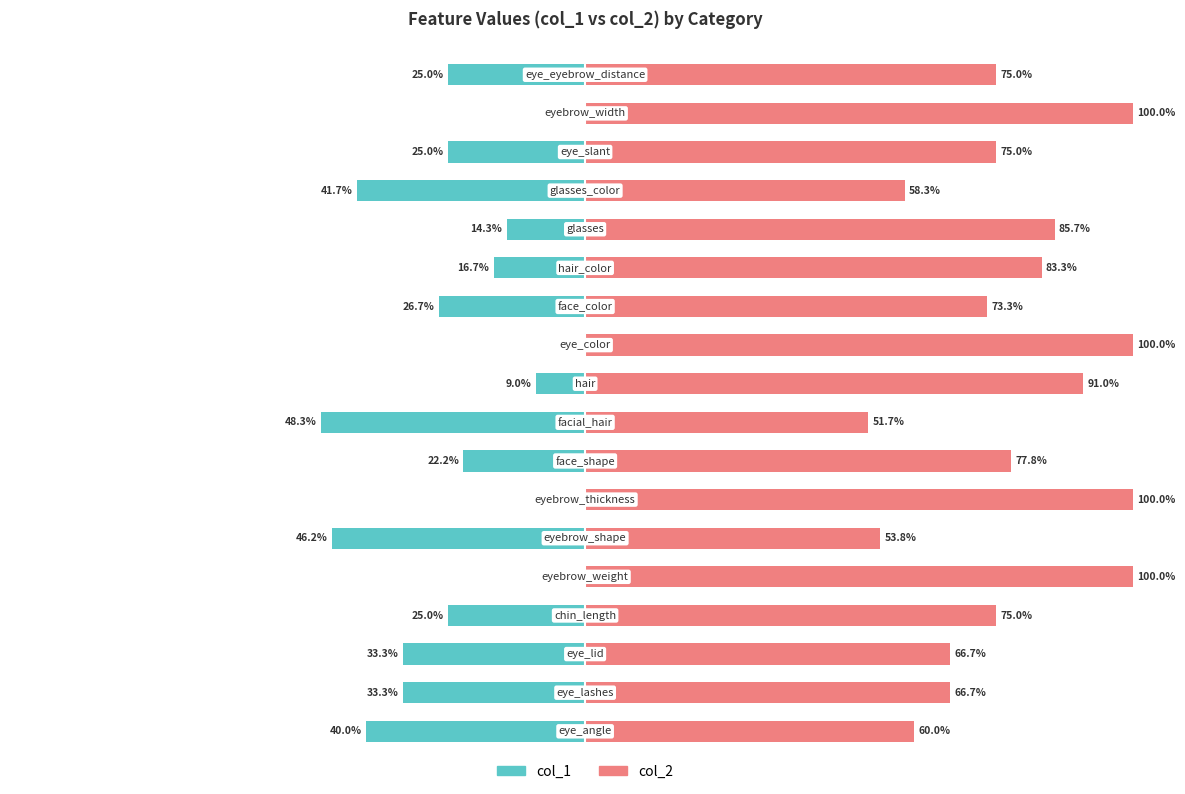

How many bars are there in each group?

2